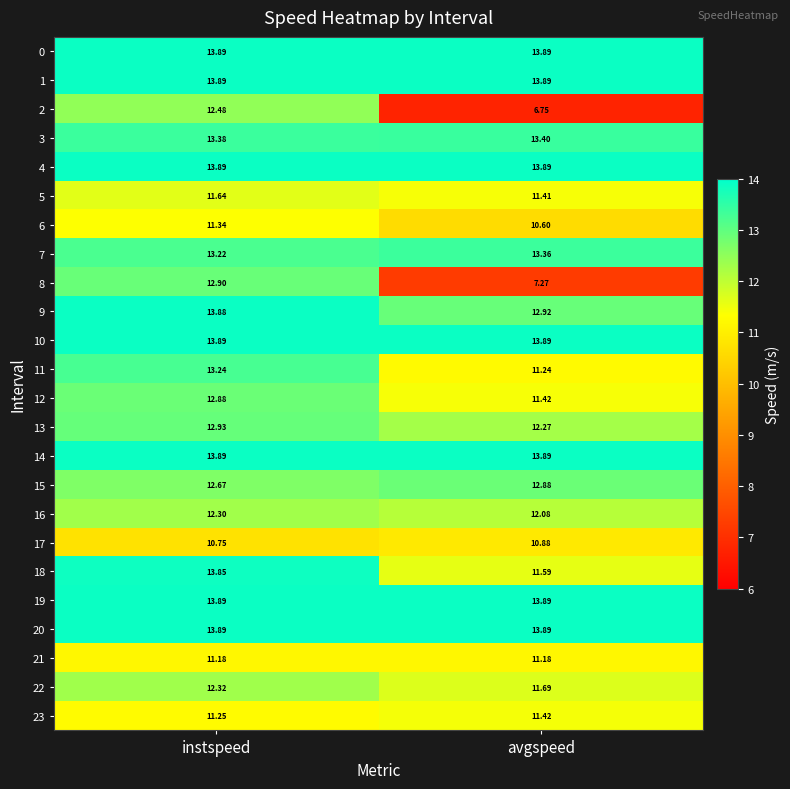

List the labels in order of 11 value, largest first.

instspeed, avgspeed